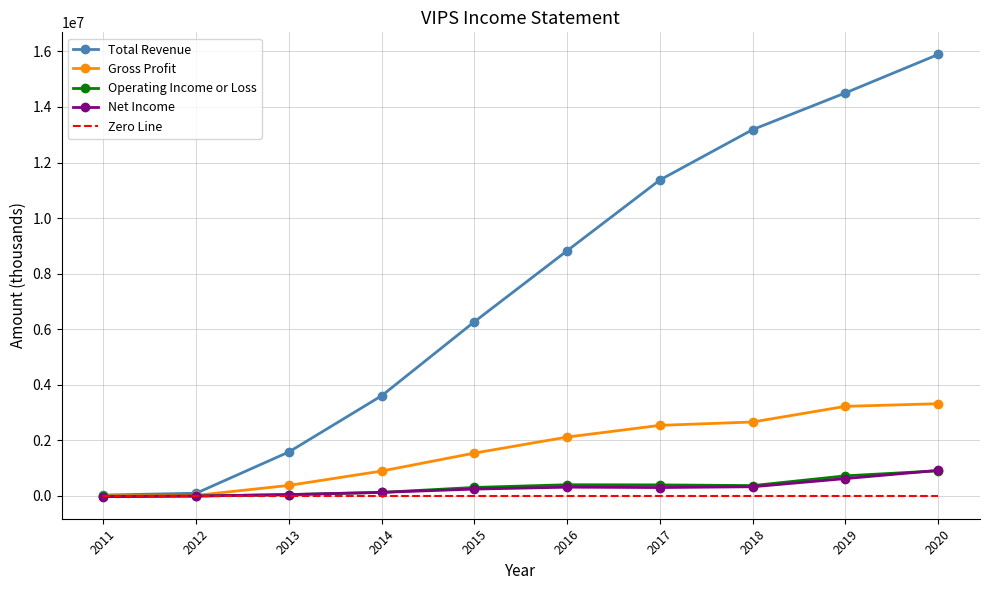

At which category is the sum across all series the highest?

2020